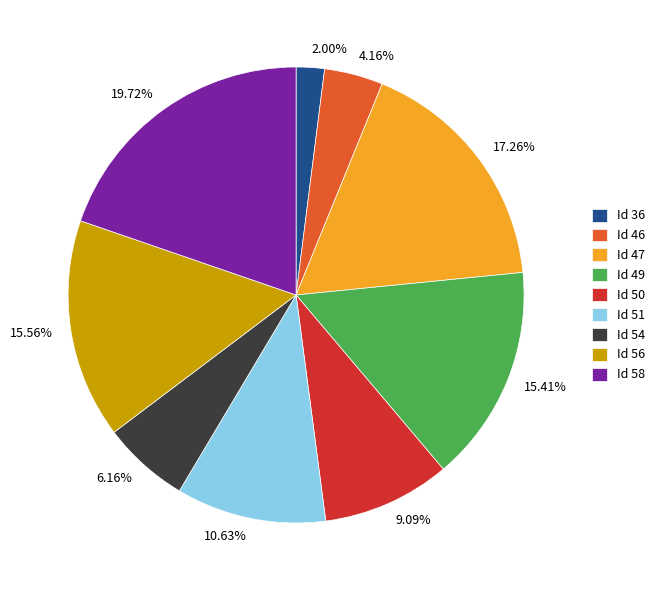

Is there a majority slice in this chart?

No